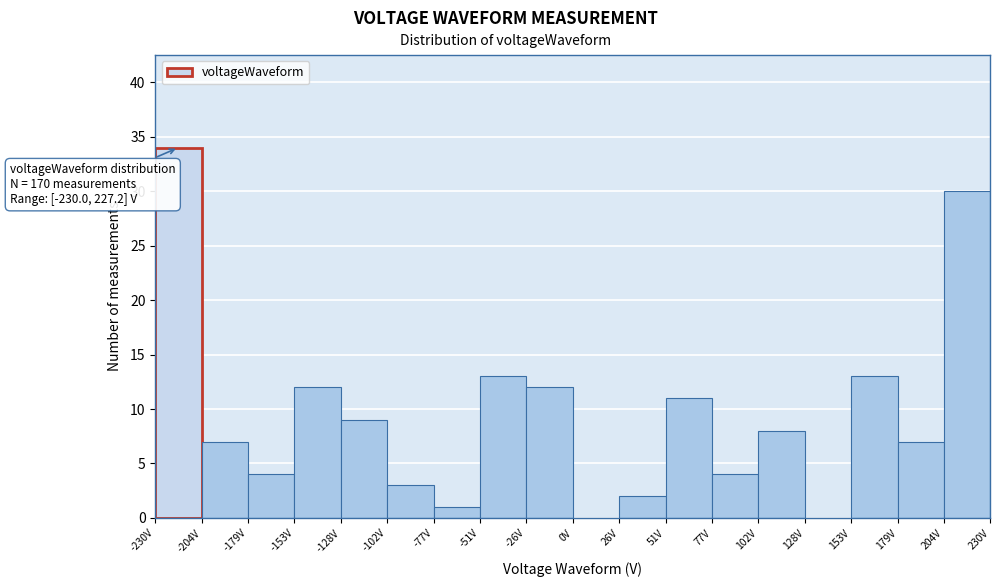

Over which range of the x-axis is the bar tallest?

-230 to -205